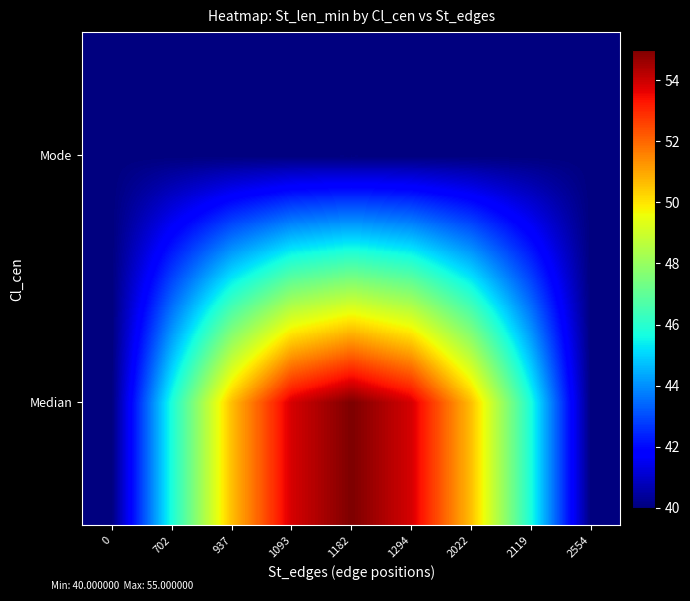

Reading left to right, transcribe all the data shown in this chart.

Median: 0=40.0	702=45.7	937=50.6	1093=53.9	1182=55.0	1294=53.9	2022=50.6	2119=45.7	2554=40.0
Mode: 0=40.0	702=40.0	937=40.0	1093=40.0	1182=40.0	1294=40.0	2022=40.0	2119=40.0	2554=40.0